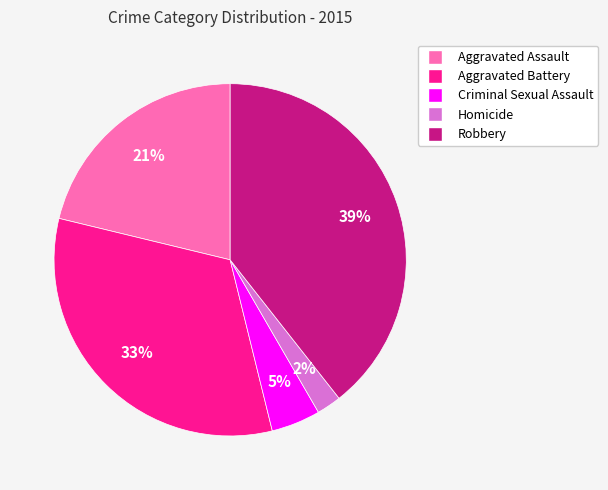

Which category has the biggest portion of the pie?

Robbery